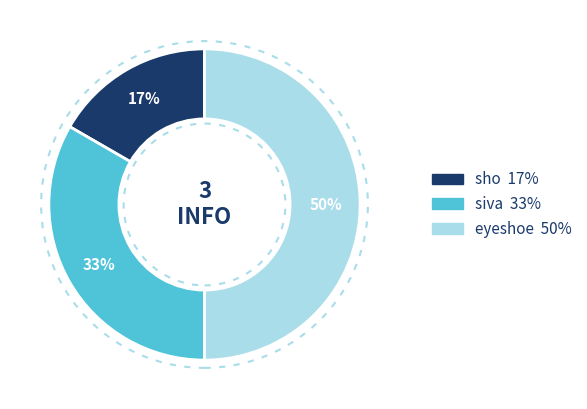

True or false: sho accounts for 5% of the total.

False